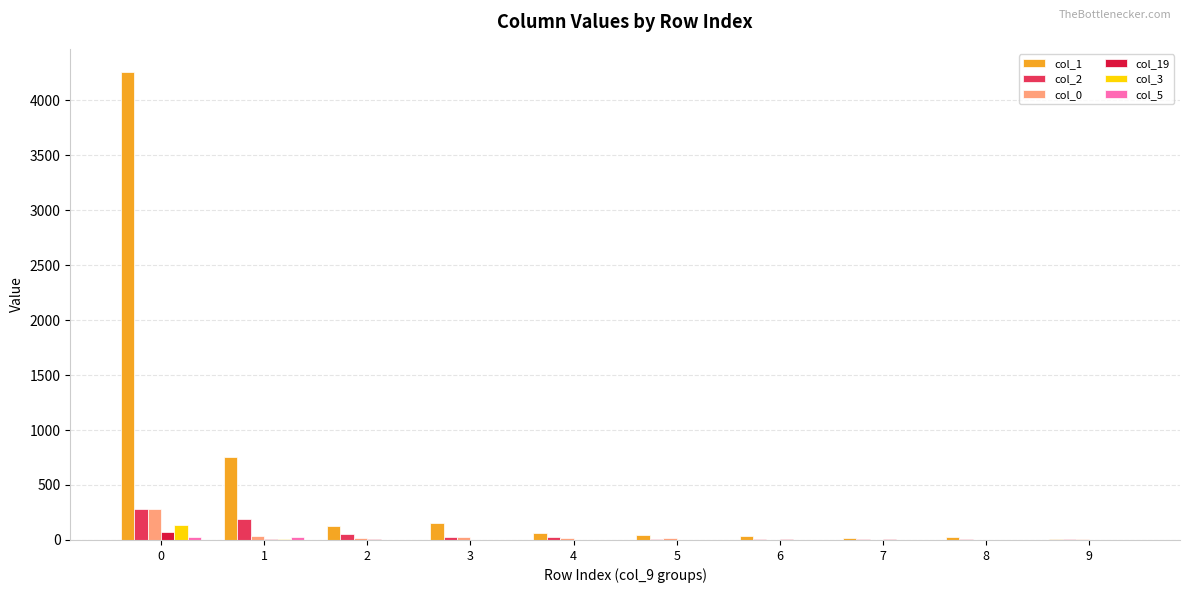

What is the maximum value shown in the chart?

4254